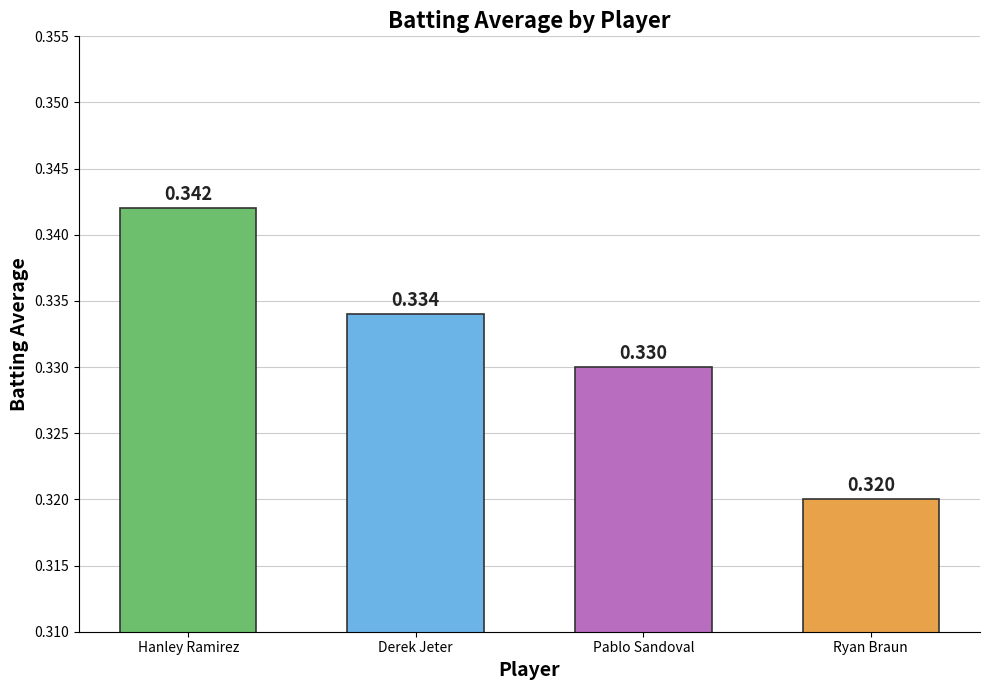

Which label corresponds to the smallest value in the chart?

Ryan Braun